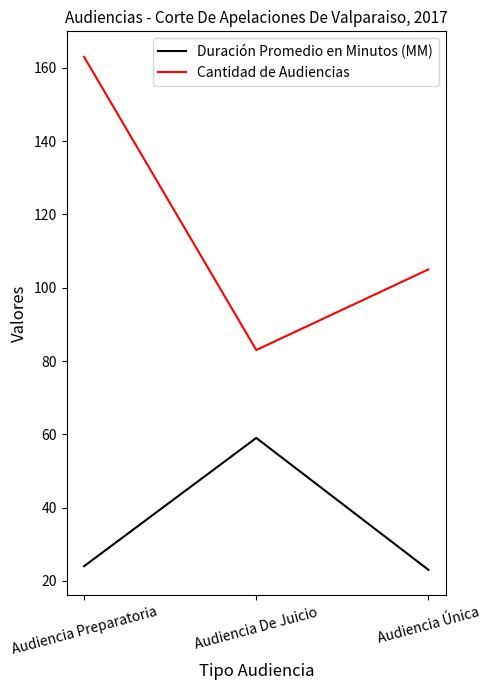

Reading left to right, list all the values displayed in this chart.

Duración Promedio en Minutos (MM): Audiencia Preparatoria=24	Audiencia De Juicio=59	Audiencia Única=23
Cantidad de Audiencias: Audiencia Preparatoria=163	Audiencia De Juicio=83	Audiencia Única=105